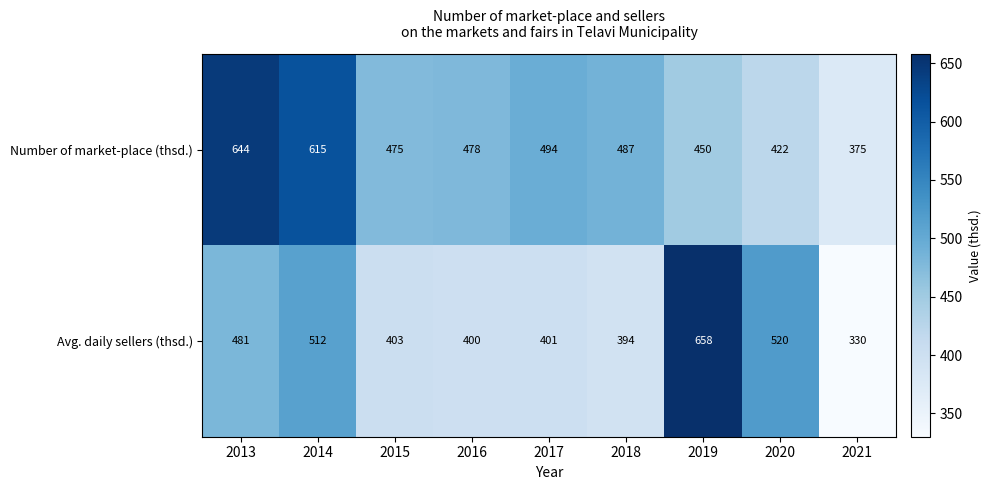

Which category has the lowest value in the Avg. daily sellers (thsd.) series?

2021